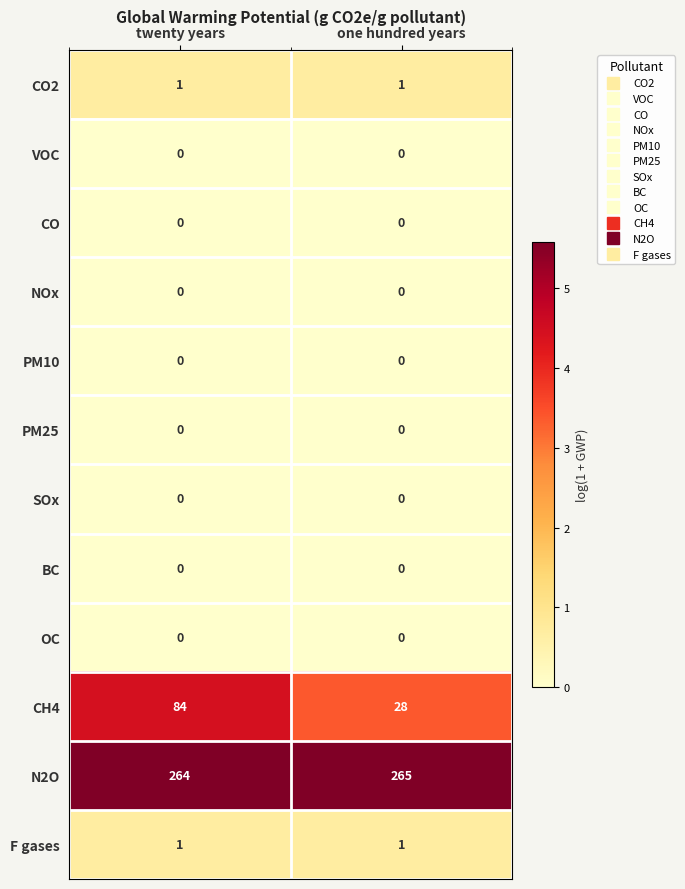

Reading left to right, what are all the values shown in this chart?

CO2: twenty years=1	one hundred years=1
VOC: twenty years=0	one hundred years=0
CO: twenty years=0	one hundred years=0
NOx: twenty years=0	one hundred years=0
PM10: twenty years=0	one hundred years=0
PM25: twenty years=0	one hundred years=0
SOx: twenty years=0	one hundred years=0
BC: twenty years=0	one hundred years=0
OC: twenty years=0	one hundred years=0
CH4: twenty years=84	one hundred years=28
N2O: twenty years=264	one hundred years=265
F gases: twenty years=1	one hundred years=1